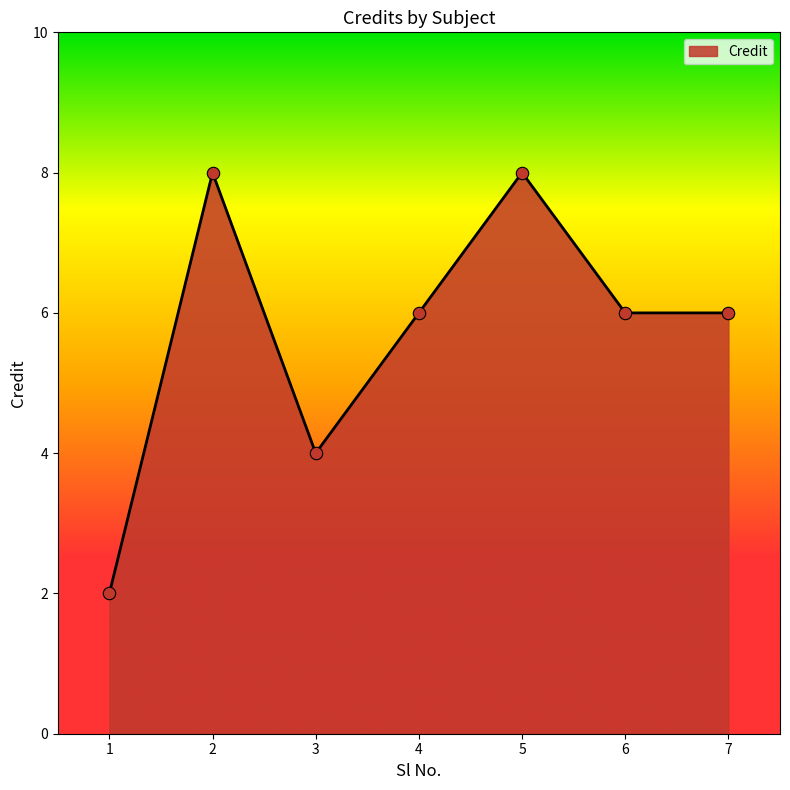

What is the change in value from 3 to 6?

+2